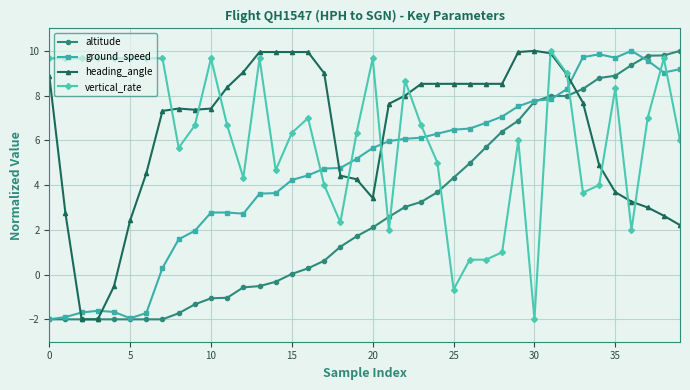

What is the minimum value shown in the chart?

-2.0